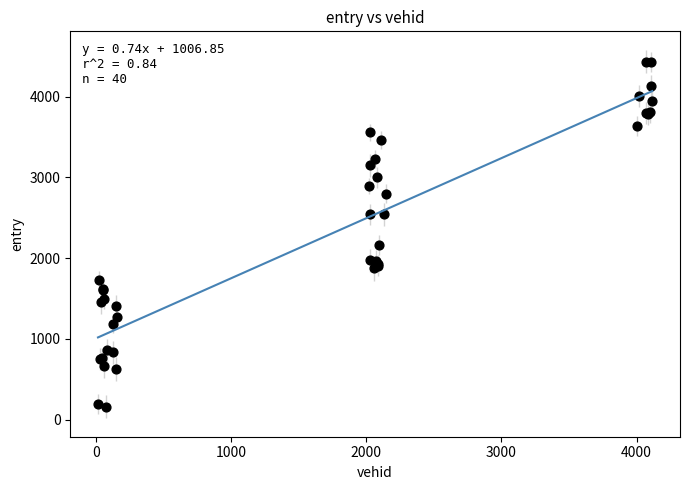

What Y value in the scatter plot is closest to 2297?

2159